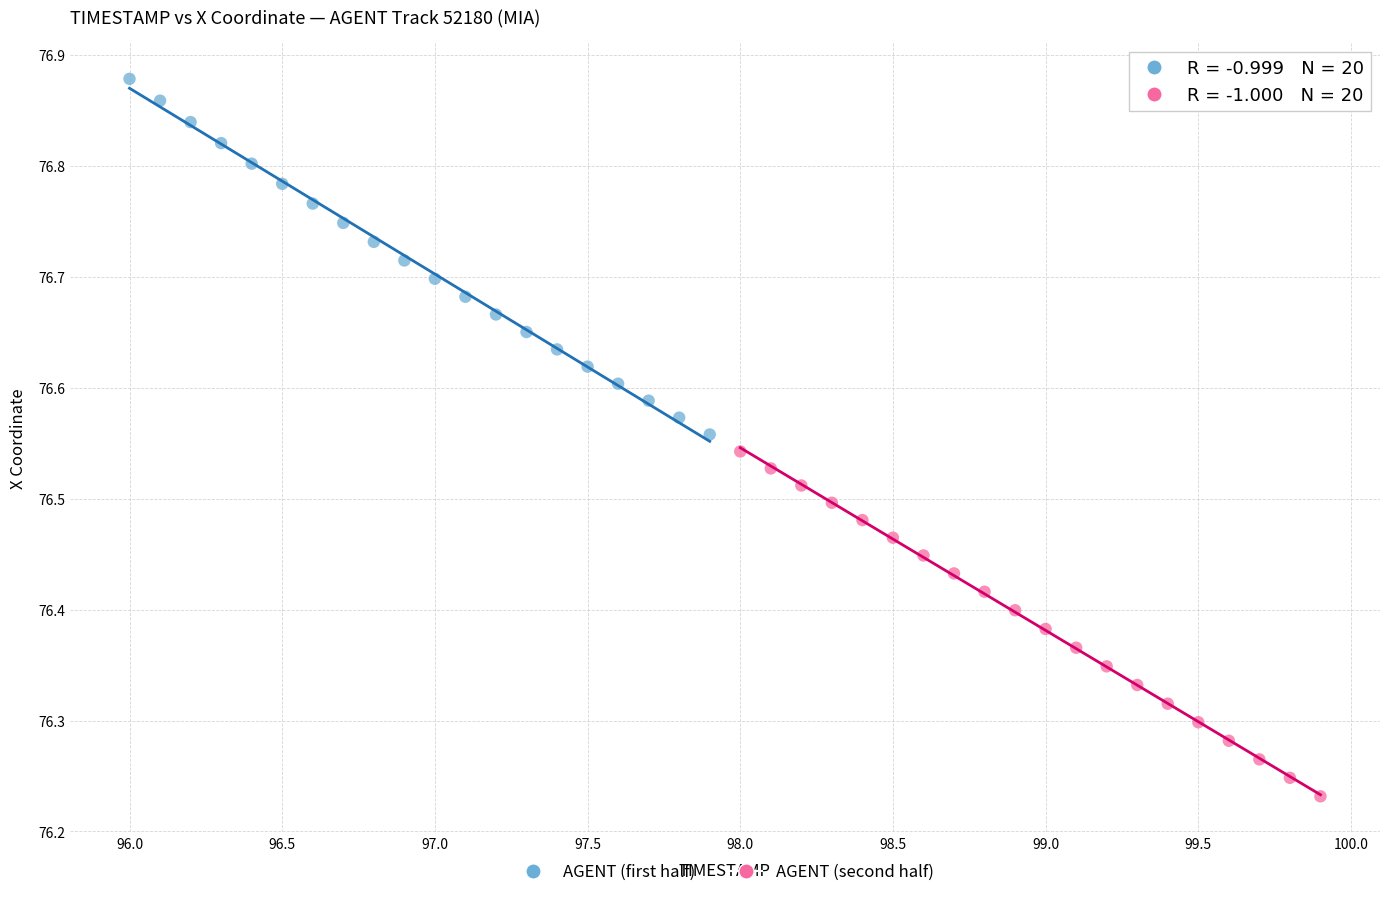

Which series reaches the minimum Y coordinate?

AGENT (second half)